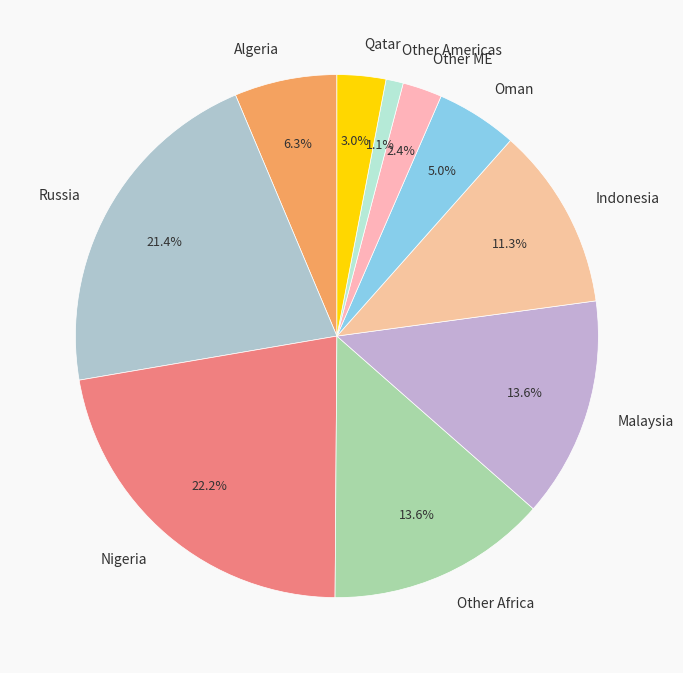

What percentage is the Algeria slice, to the nearest percent?

6%